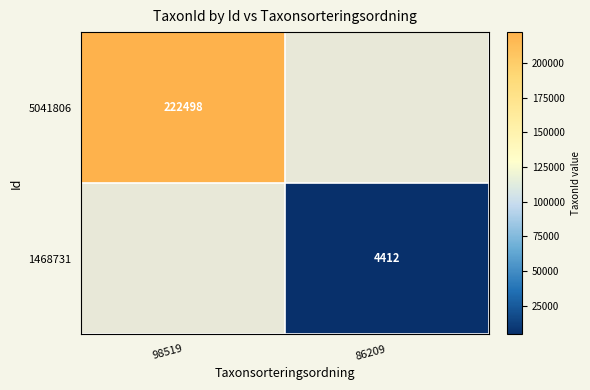

Count the number of data series in this chart.

2